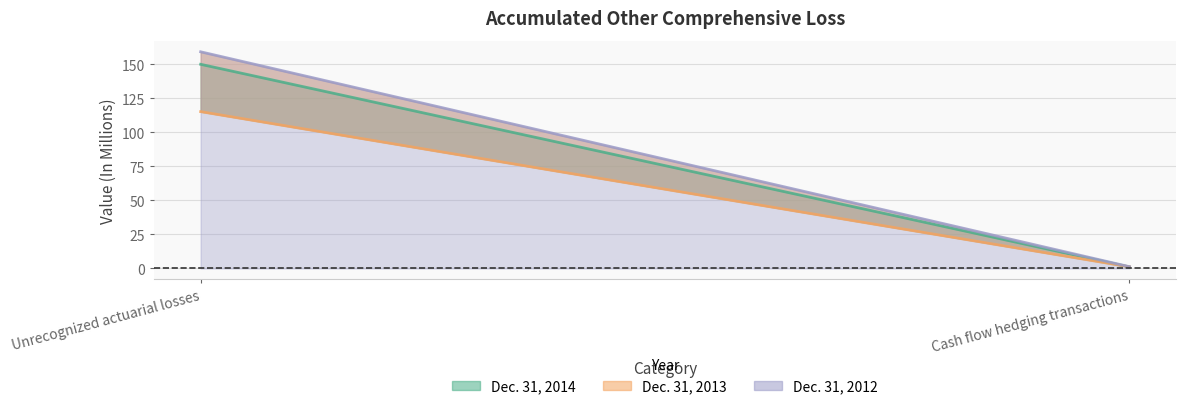

Read the Dec. 31, 2012 value at Cash flow hedging transactions.

1.3